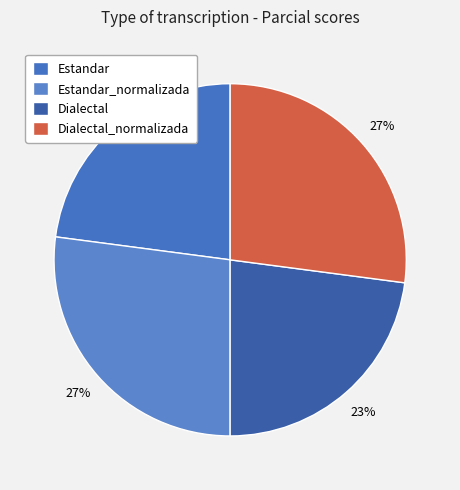

To the nearest percent, what percentage of the pie is Estandar?

23%